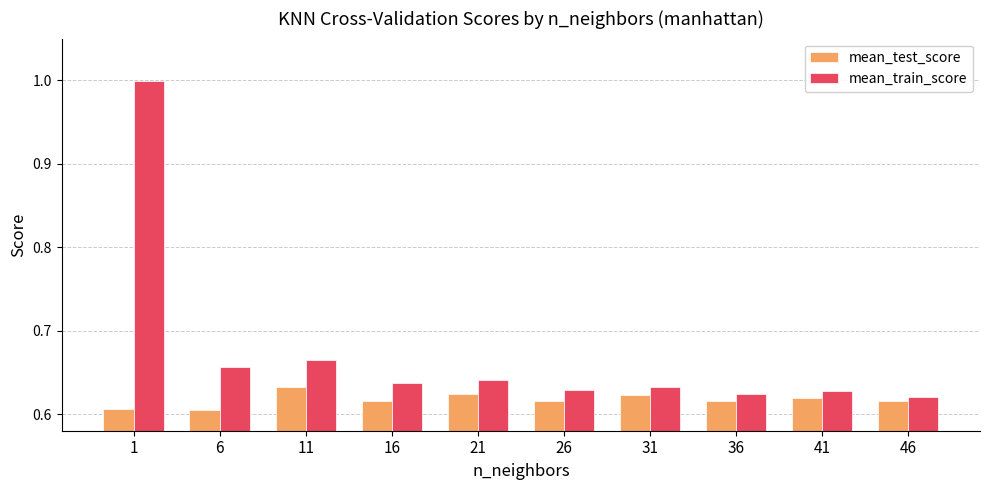

What is the total value across all series at 1?

1.6